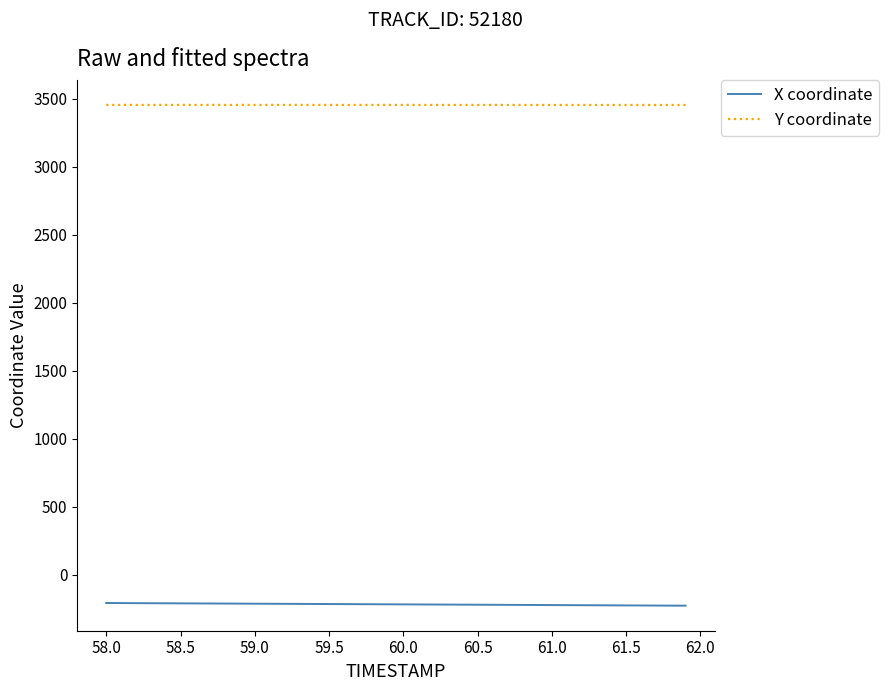

Which series has the largest total across all categories?

Y coordinate